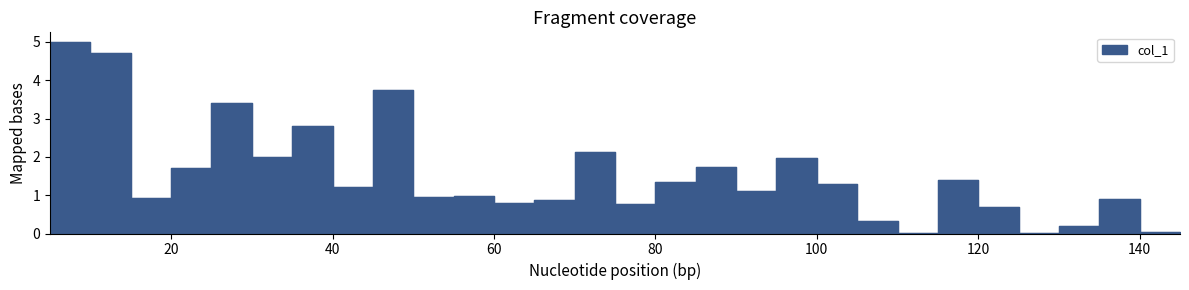

What is the value of the 4th point from the left?

1.7